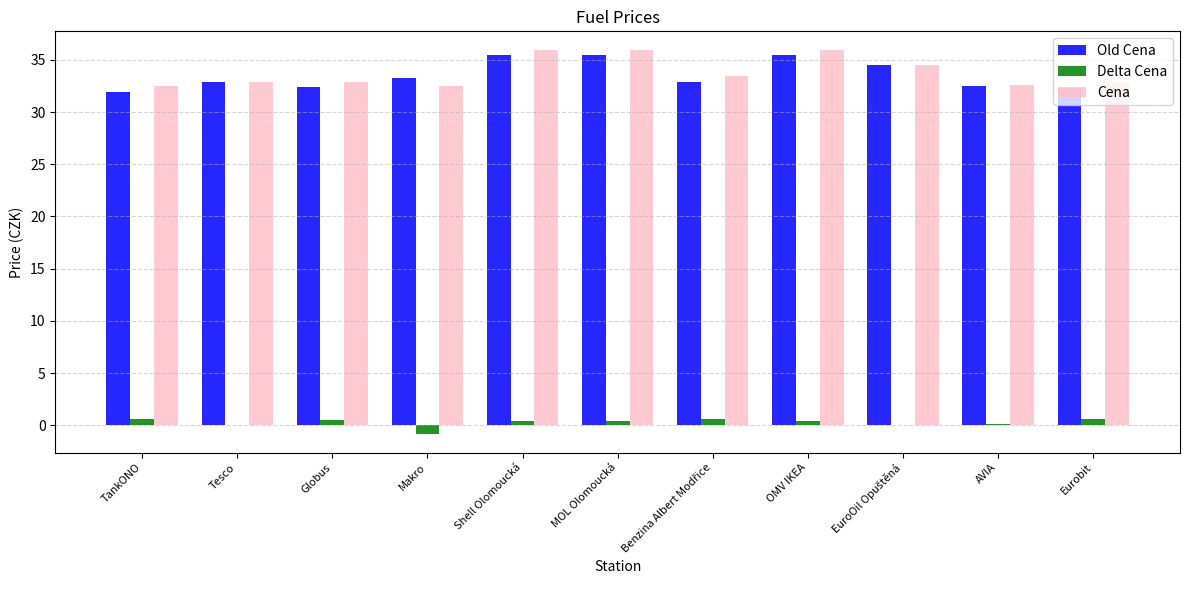

Are the bars horizontal?

No